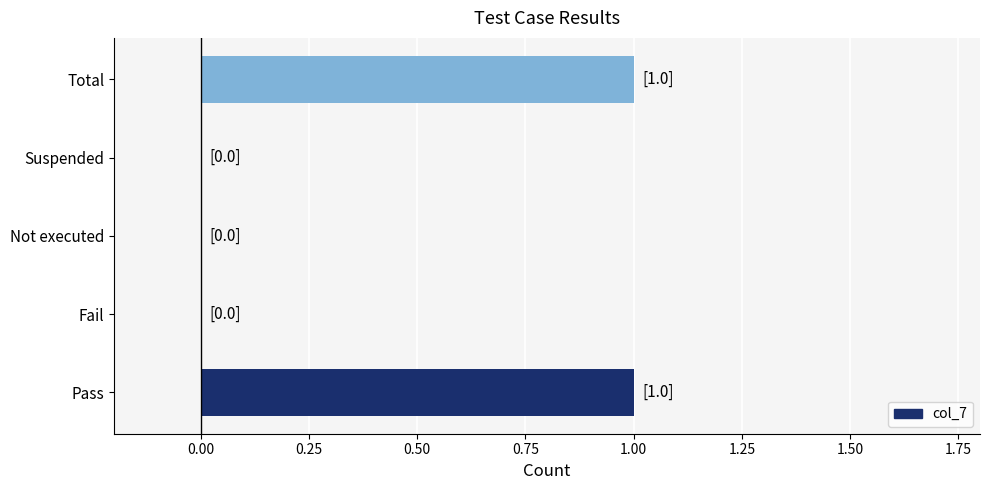

How many series are shown in this chart?

1